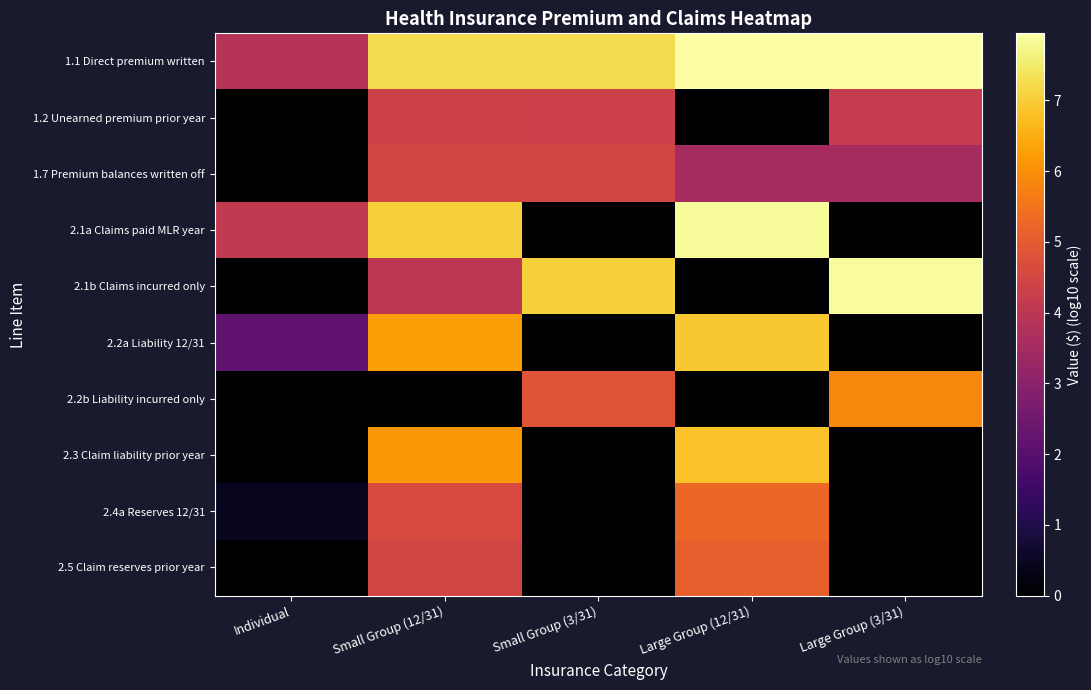

What is the maximum value shown in the chart?

7.9